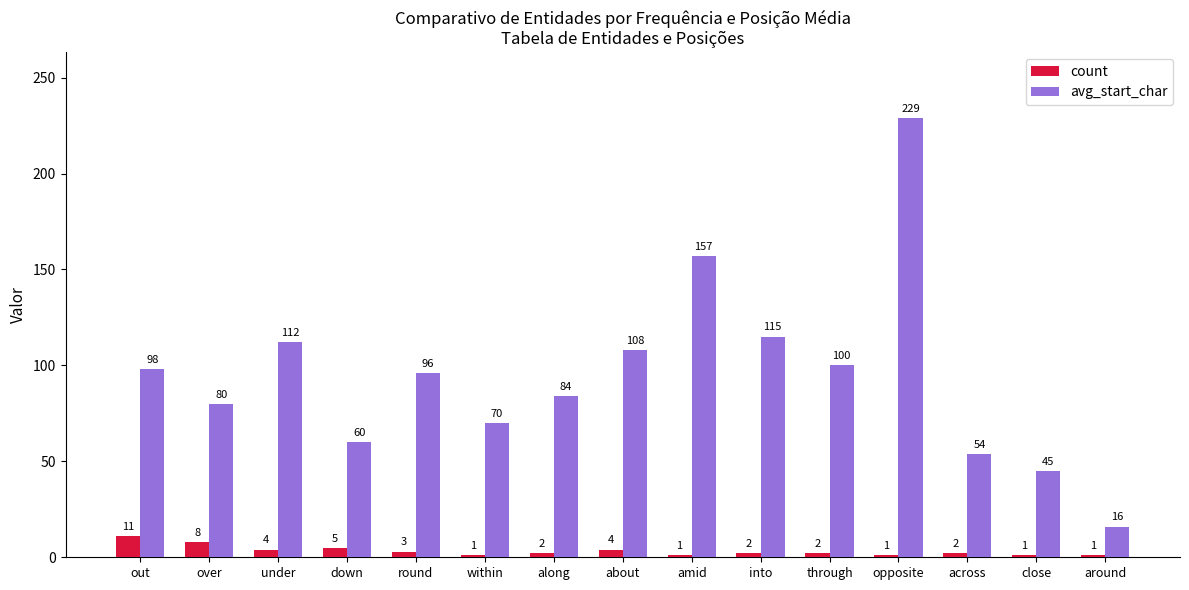

Is it true that avg_start_char equals 98 at out?

True